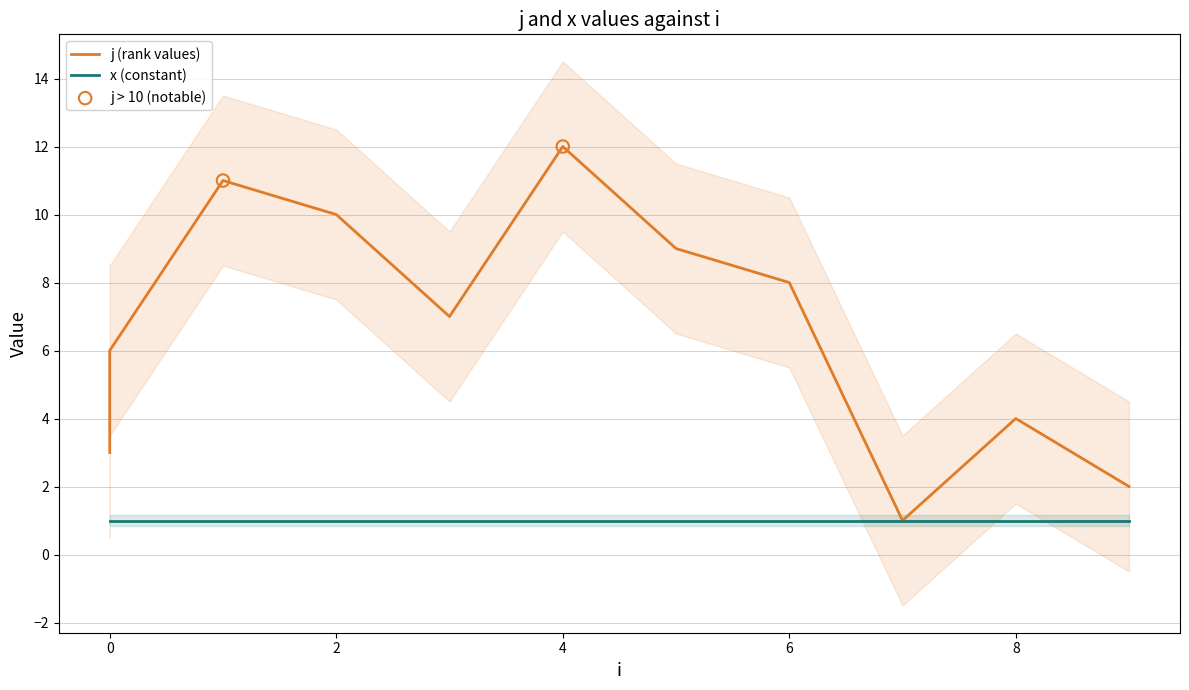

What is the change in value from 3 to 4?

+5